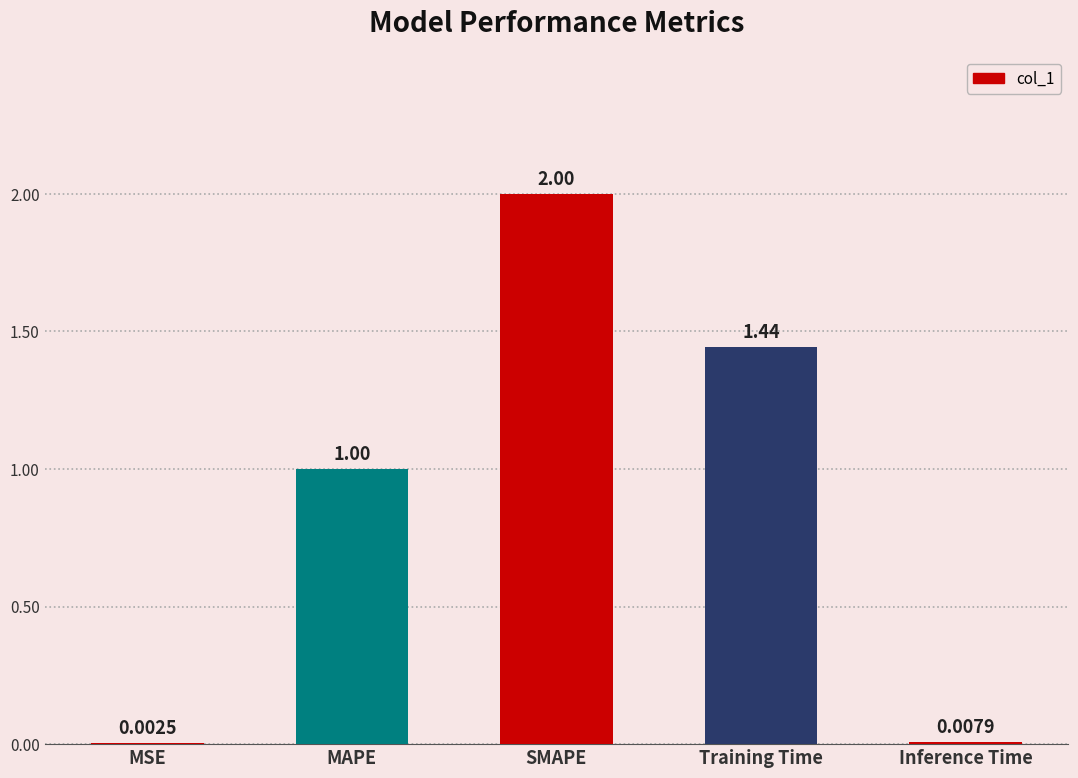

What is the sum of the values at MAPE and MSE?

1.0